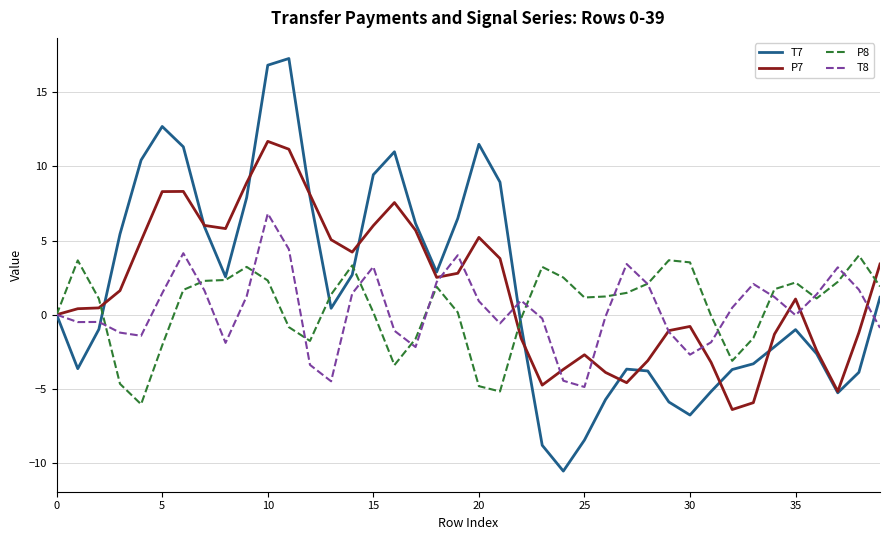

What is the minimum value for P7?

-6.4